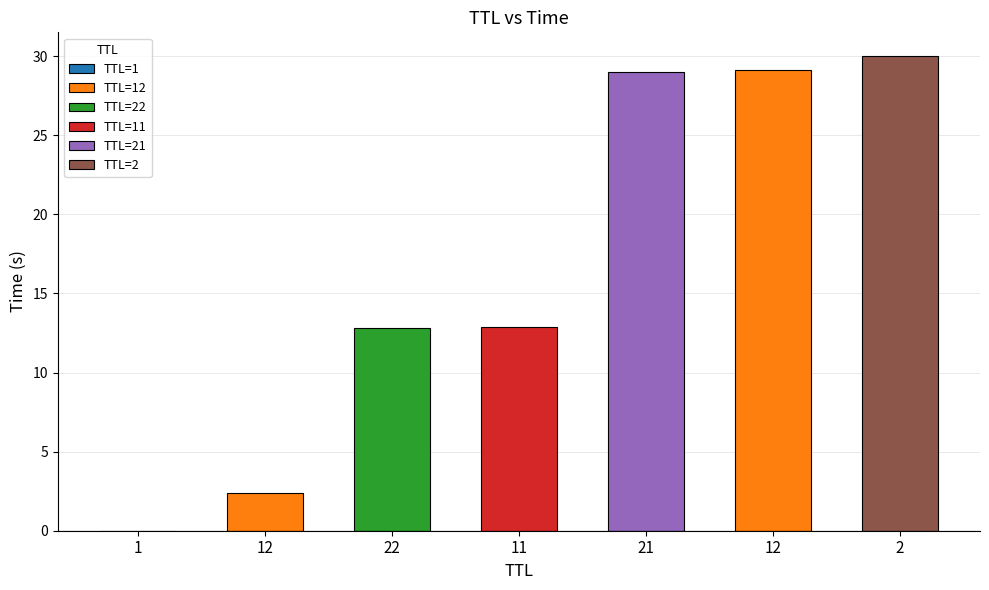

Is it true that the value at 2 is 30.0?

True